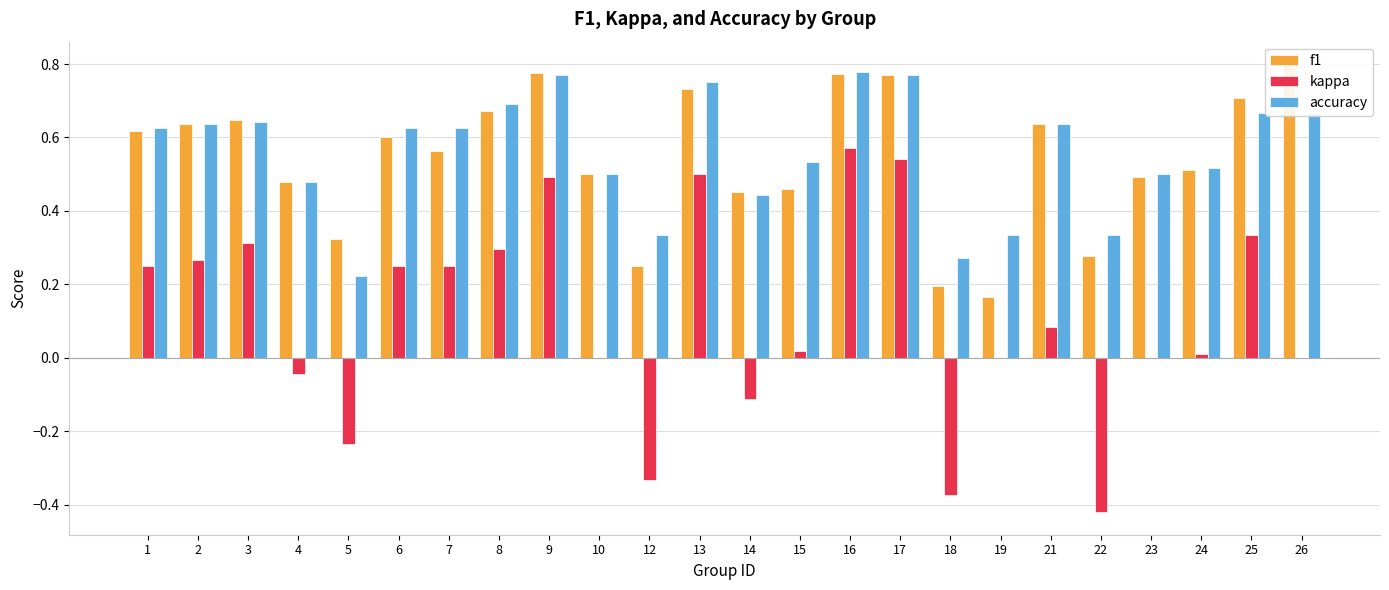

Which series has the largest range (max minus min)?

kappa